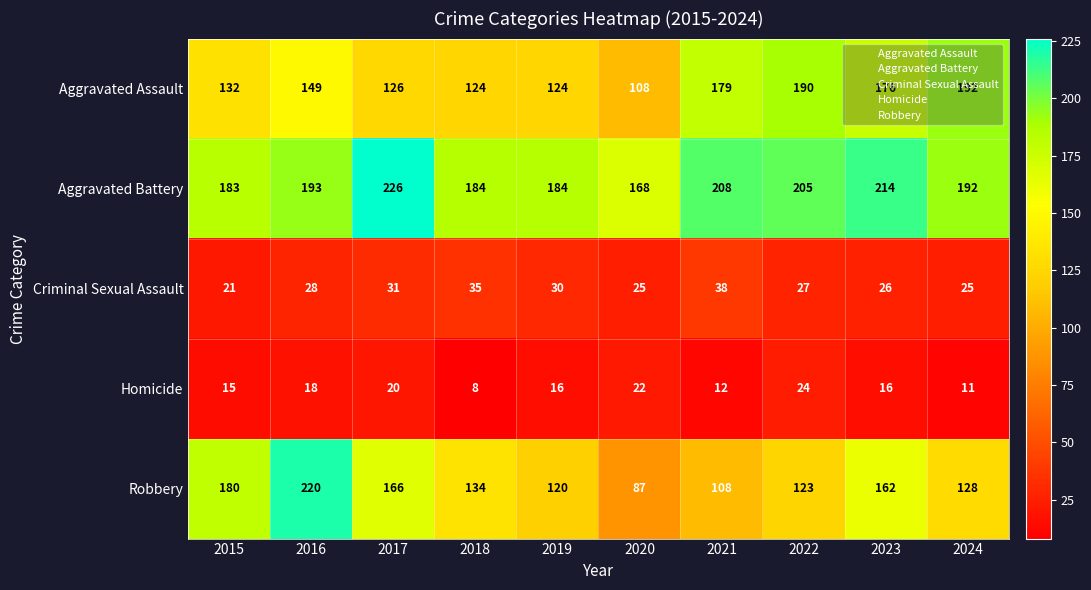

What is the average value of the Robbery series?

143